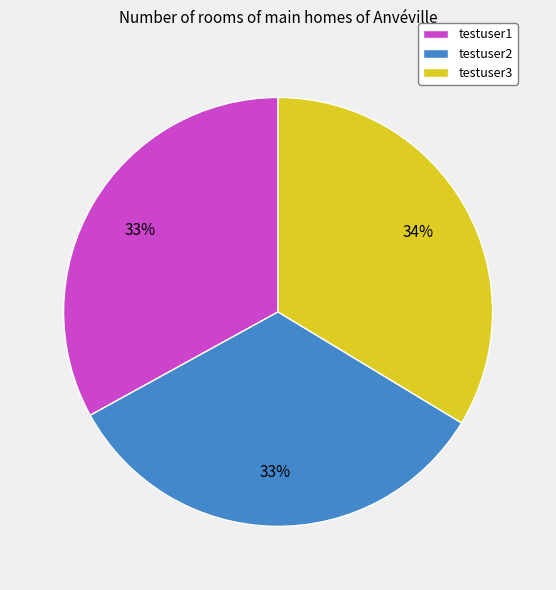

Is testuser2 the majority of the pie?

No